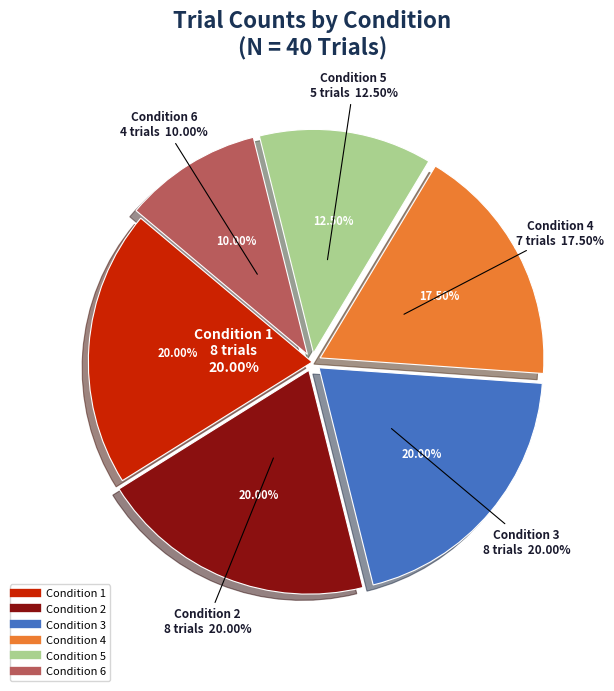

Is there a majority slice in this chart?

No